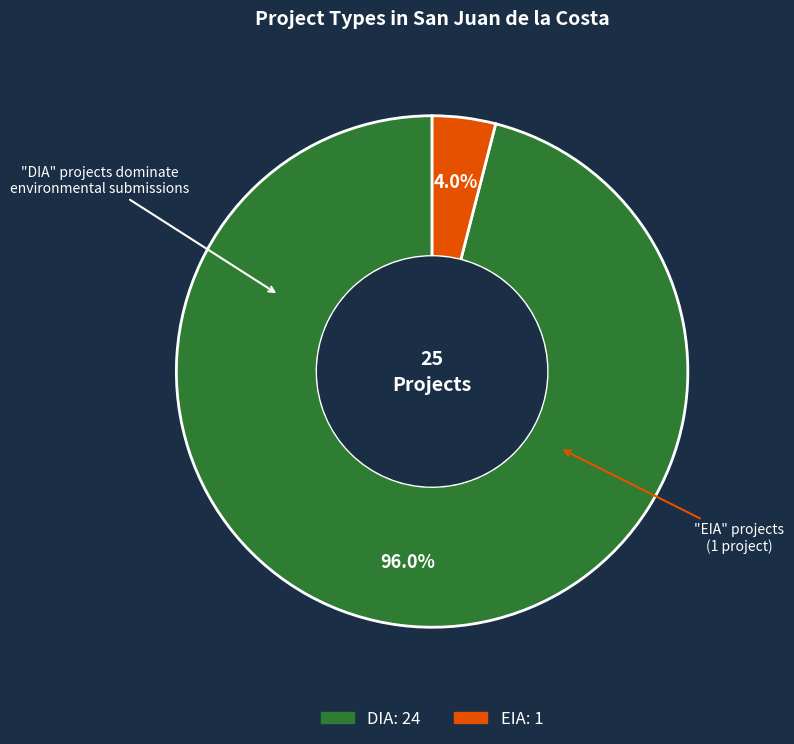

What is the total percentage of EIA and DIA?

100.0%